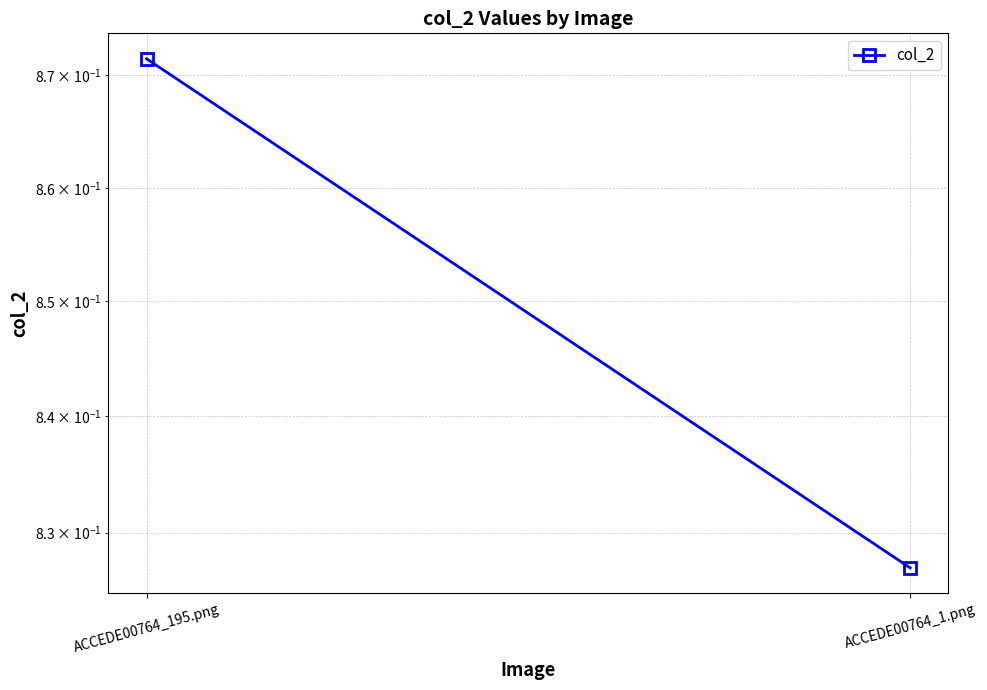

Is this an area chart (filled region under the line)?

No